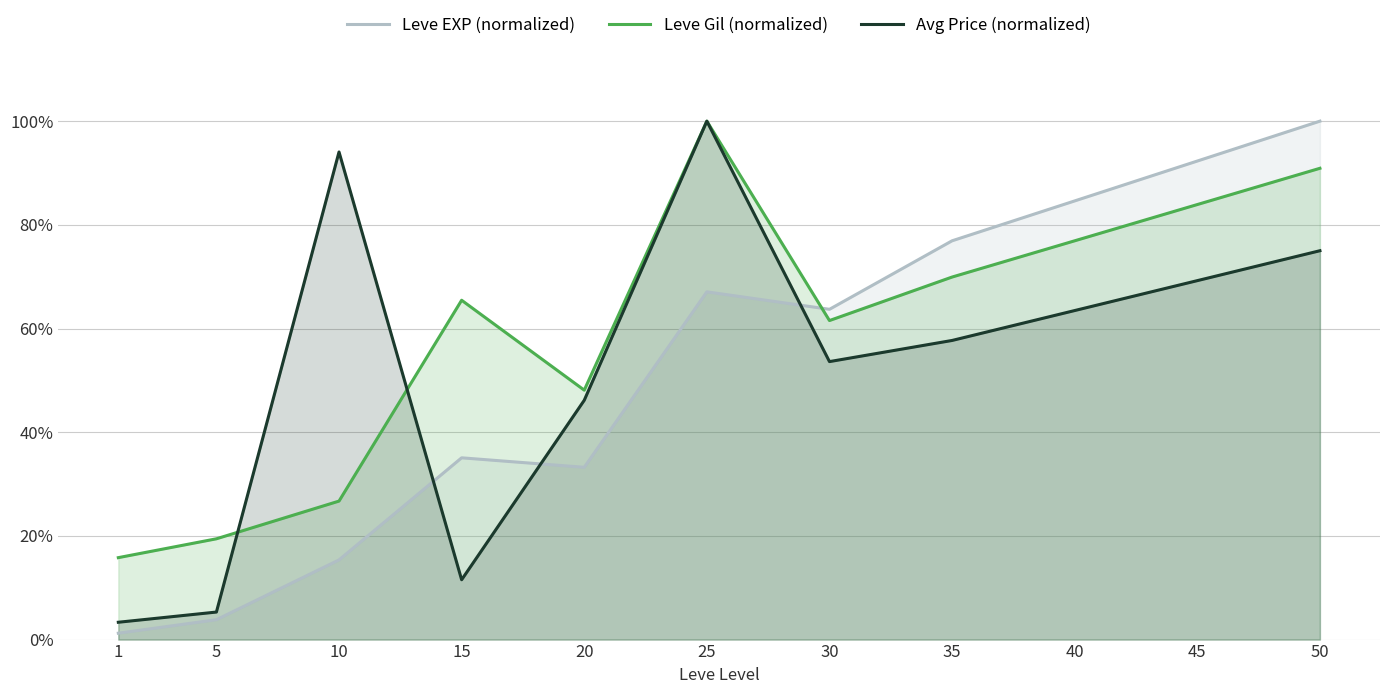

True or false: Avg Price (normalized) has a value of 0.9 at 10.

True